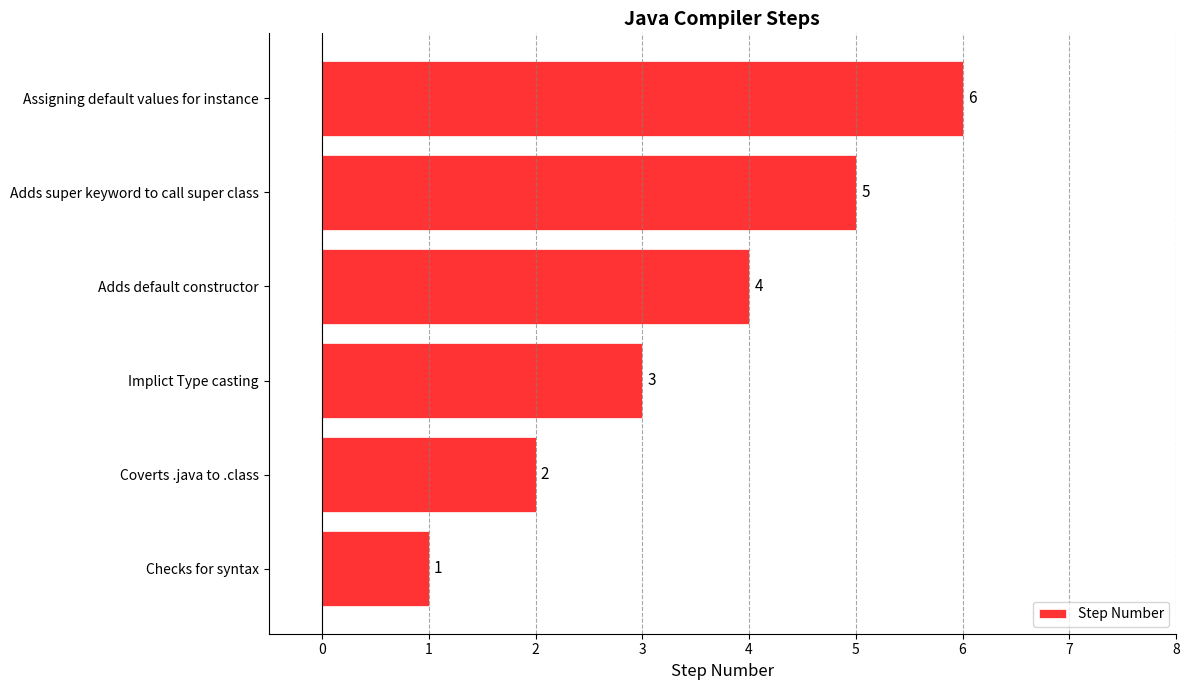

The chart shows a value of 3 at Assigning default values for instance. True or false?

False